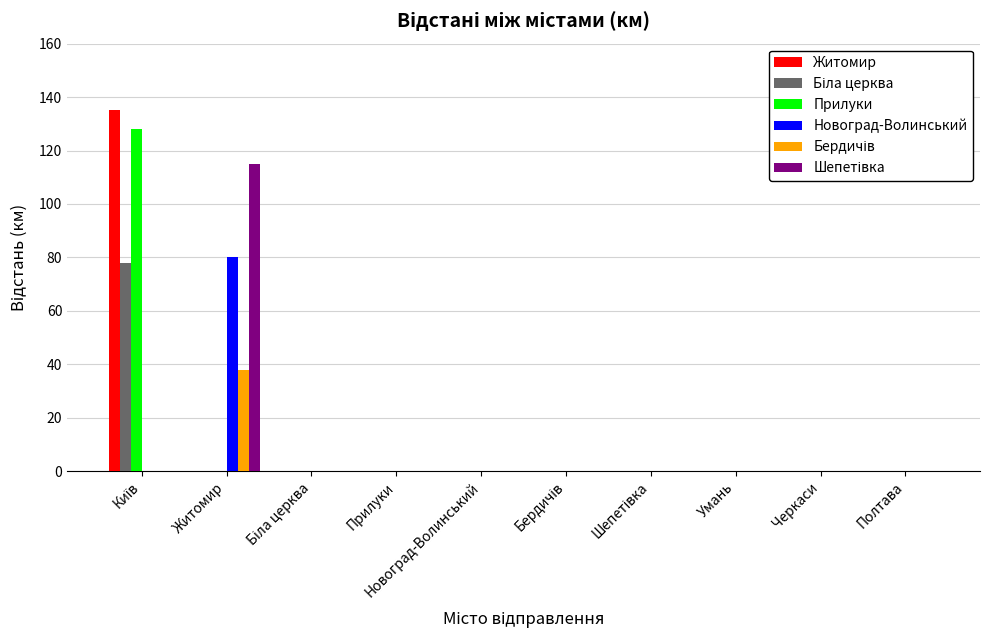

What is the sum of all Новоград-Волинський values?

80